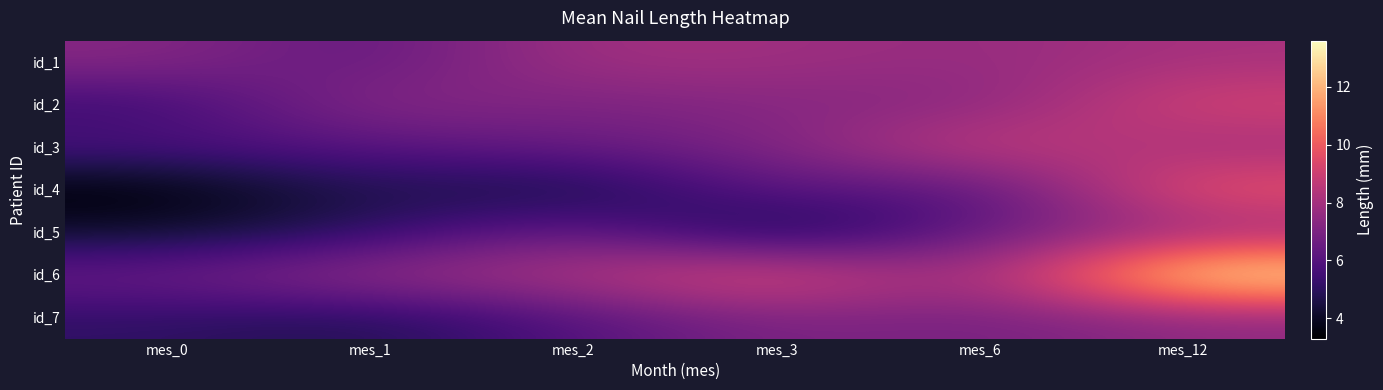

What is the spread (max minus min) of values at mes_12?

6.2